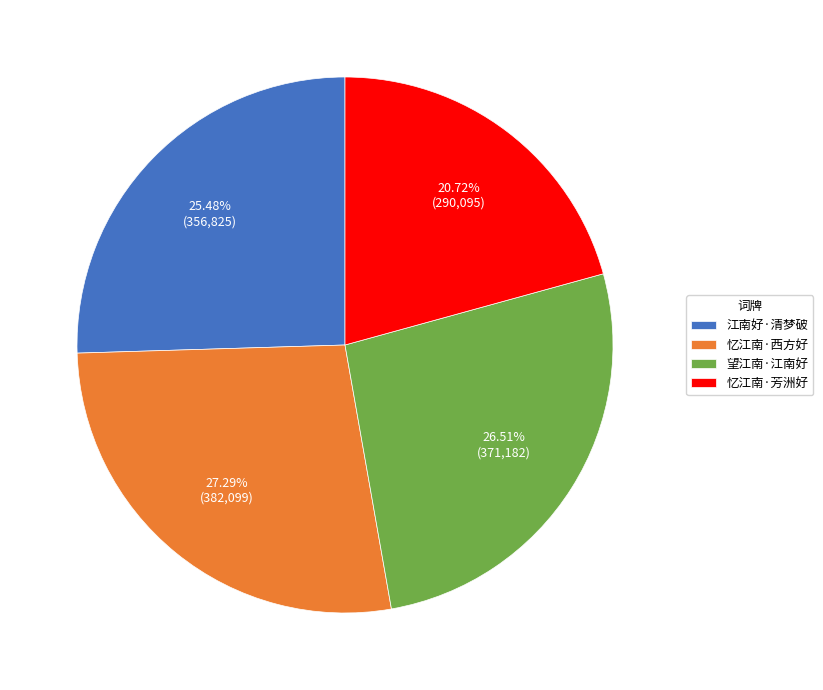

What is the smallest slice in the pie chart?

忆江南·芳洲好